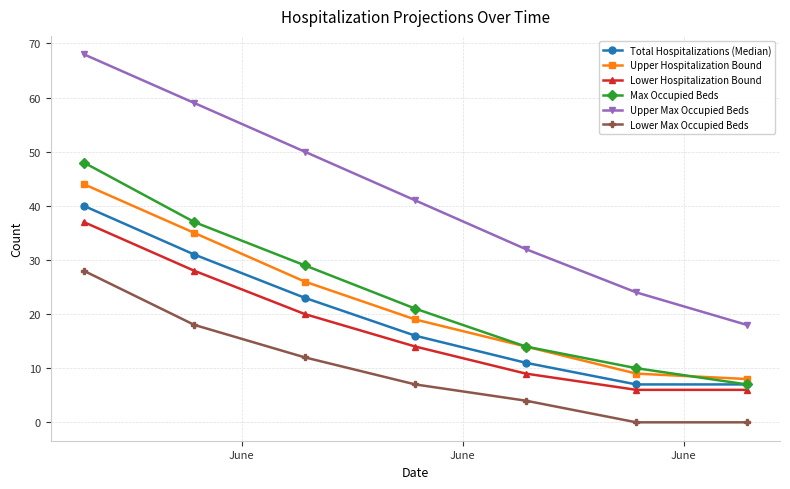

True or false: Upper Hospitalization Bound has more than 0 points higher than both neighbors.

False